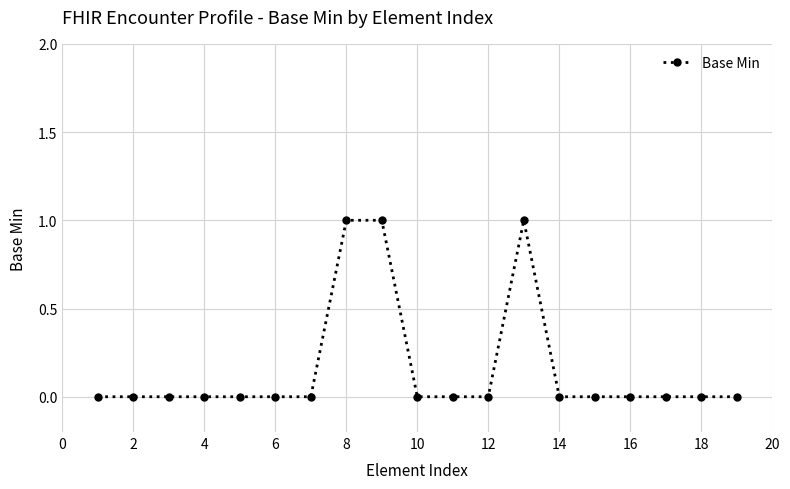

How many lines are shown in the chart?

1